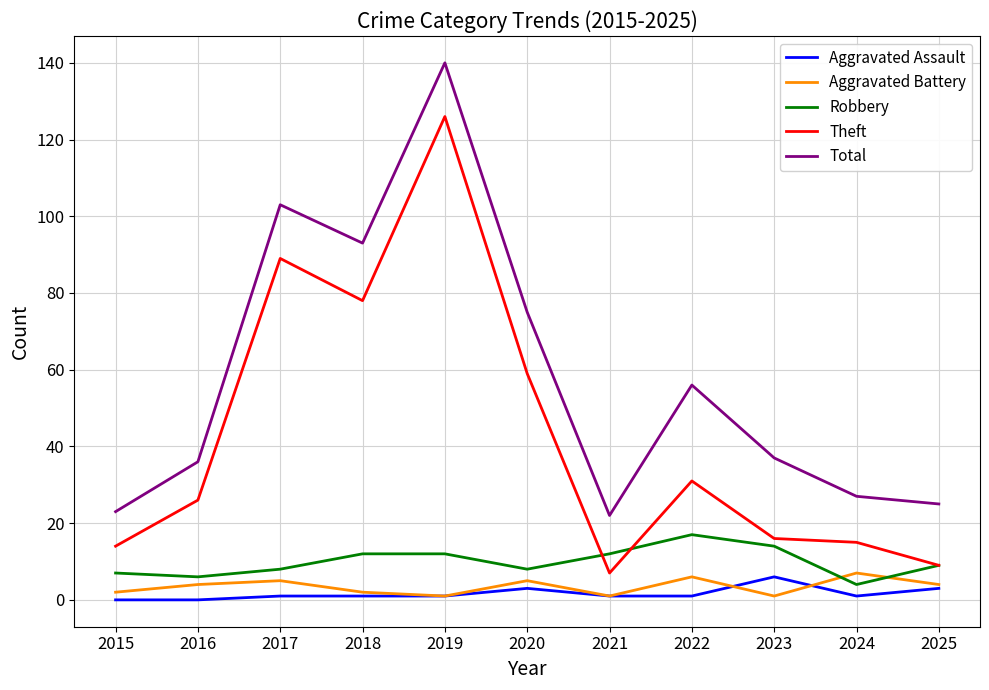

How many values in the Theft series are below 26?

5